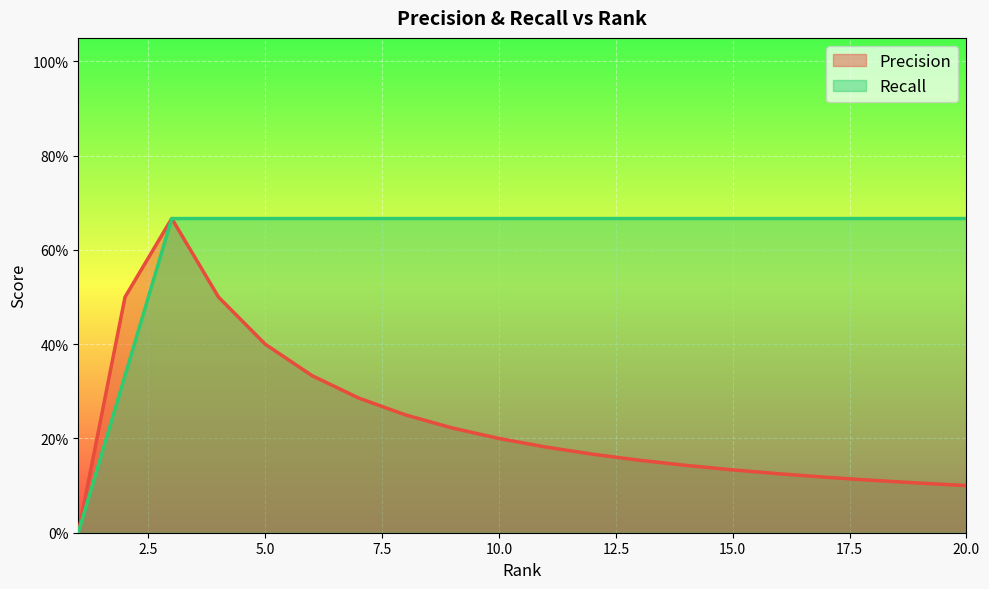

What is the sum of the Recall values at 11 and 6?

1.3